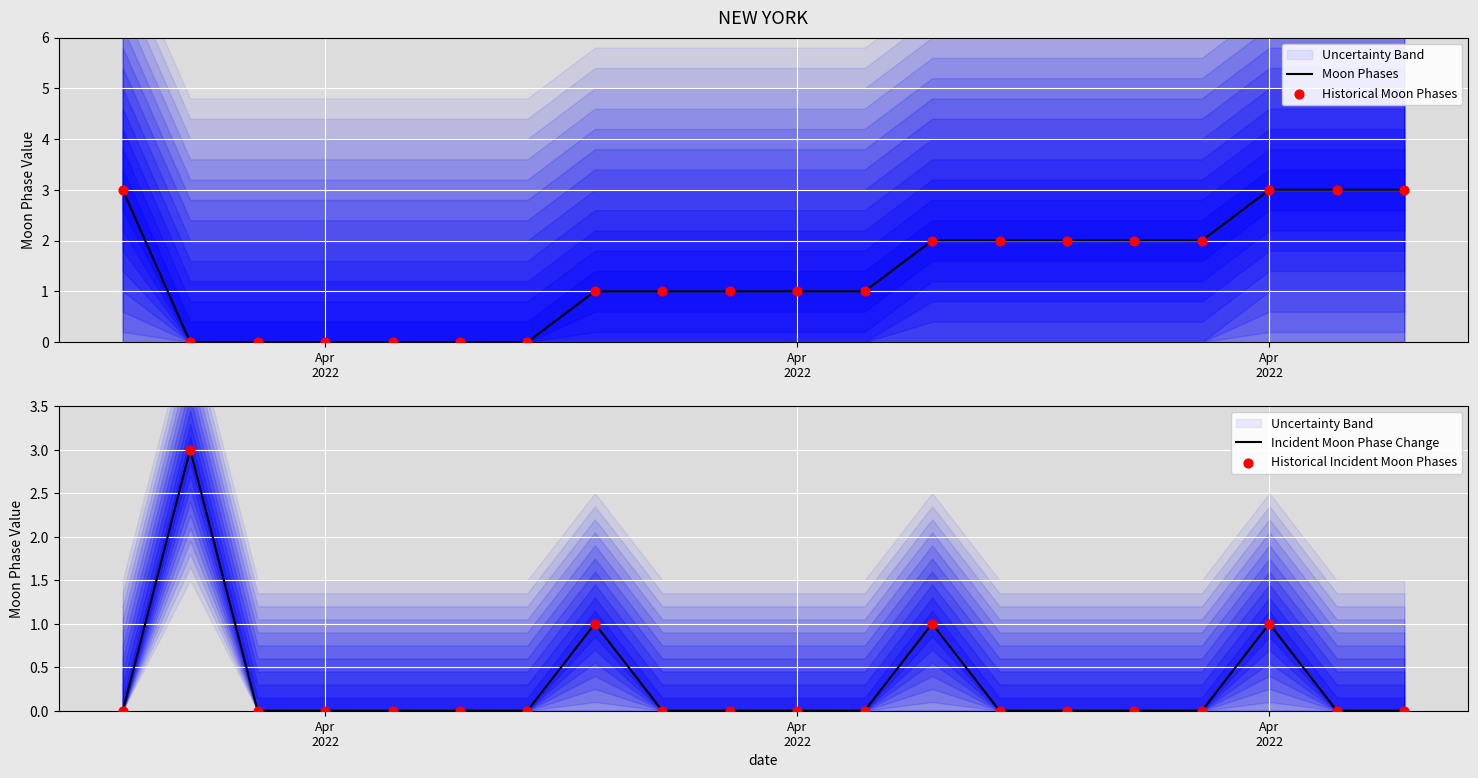

What is the total value across all series at Apr
2022?

6